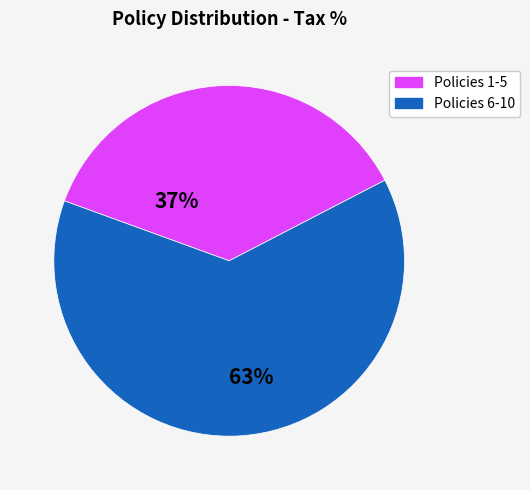

Does any single category account for the majority?

Yes